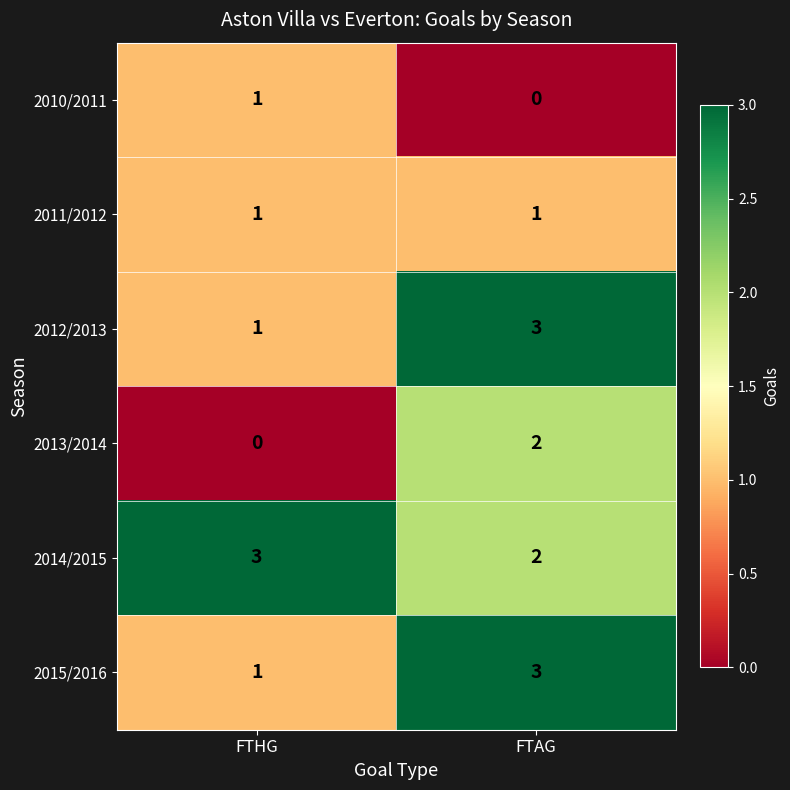

Reading right to left, list all the values displayed in this chart.

2010/2011: FTAG=0	FTHG=1
2011/2012: FTAG=1	FTHG=1
2012/2013: FTAG=3	FTHG=1
2013/2014: FTAG=2	FTHG=0
2014/2015: FTAG=2	FTHG=3
2015/2016: FTAG=3	FTHG=1